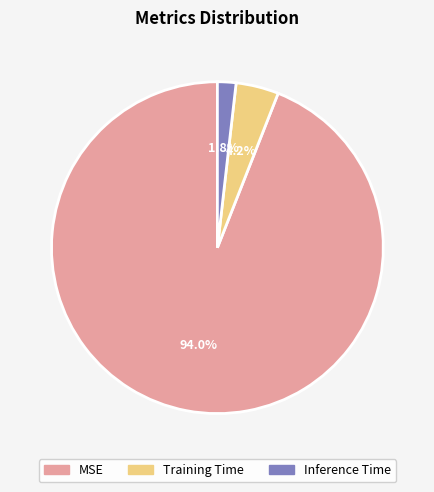

Which has a higher value, MSE or Inference Time?

MSE